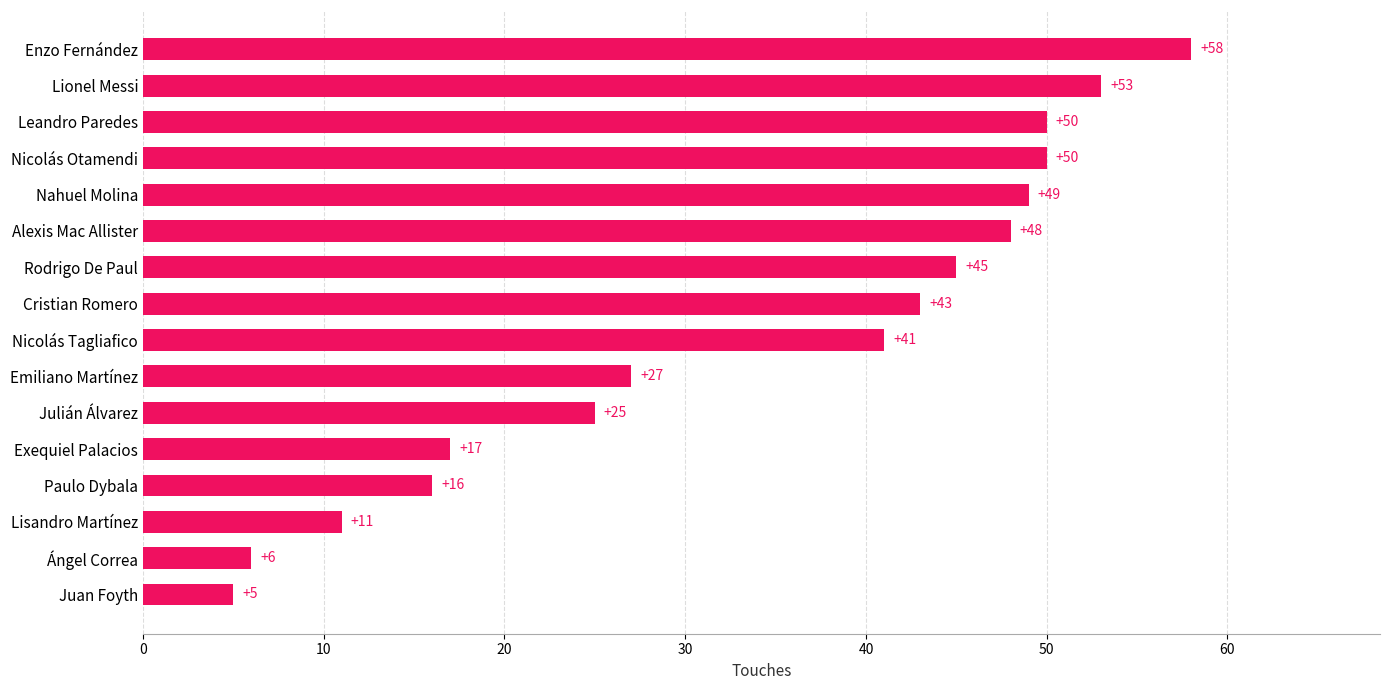

What is the difference between the values at Alexis Mac Allister and Juan Foyth?

43